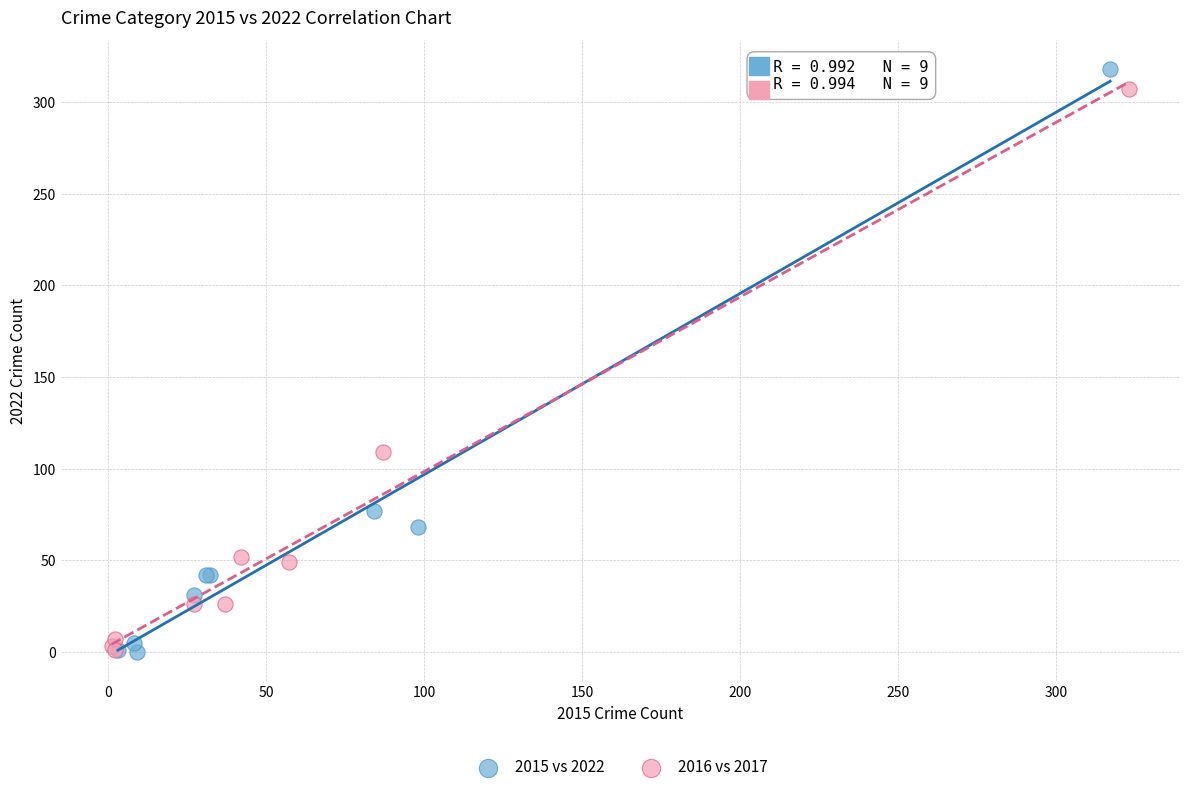

Which series has the largest Y range (max minus min)?

2015 vs 2022